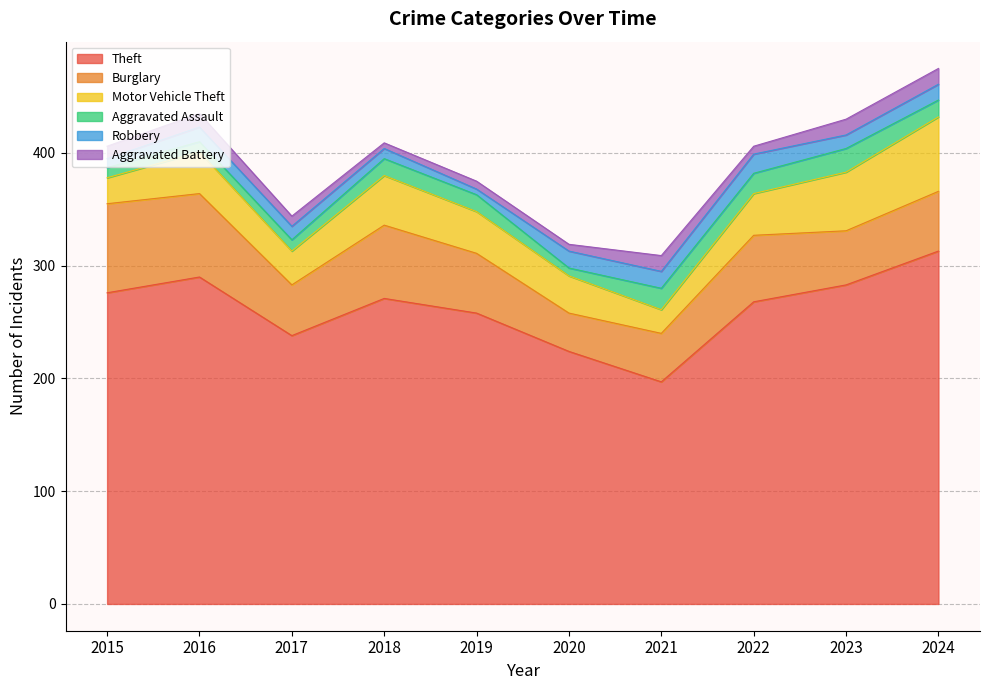

The Aggravated Battery series shows 12 at 2017. True or false?

False